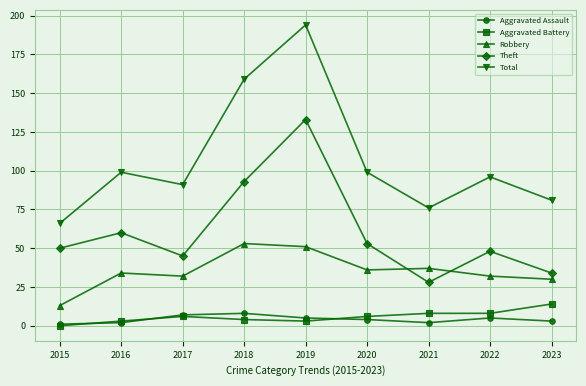

How many lines are shown in the chart?

5